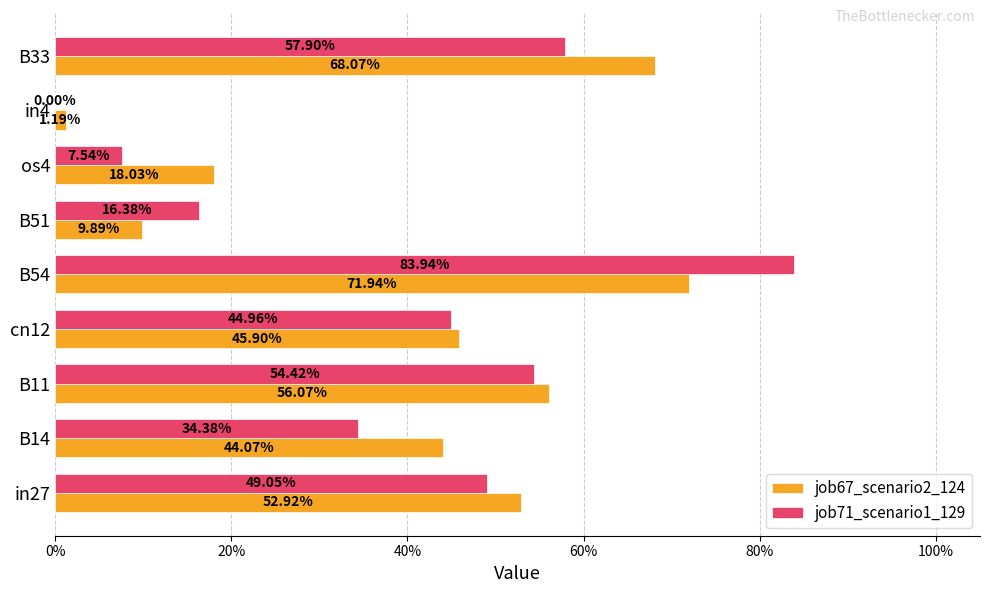

What are all the series names shown in the legend?

job67_scenario2_124, job71_scenario1_129